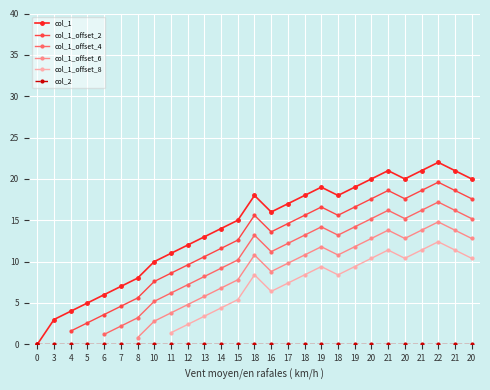

What is the sum of all values?

378